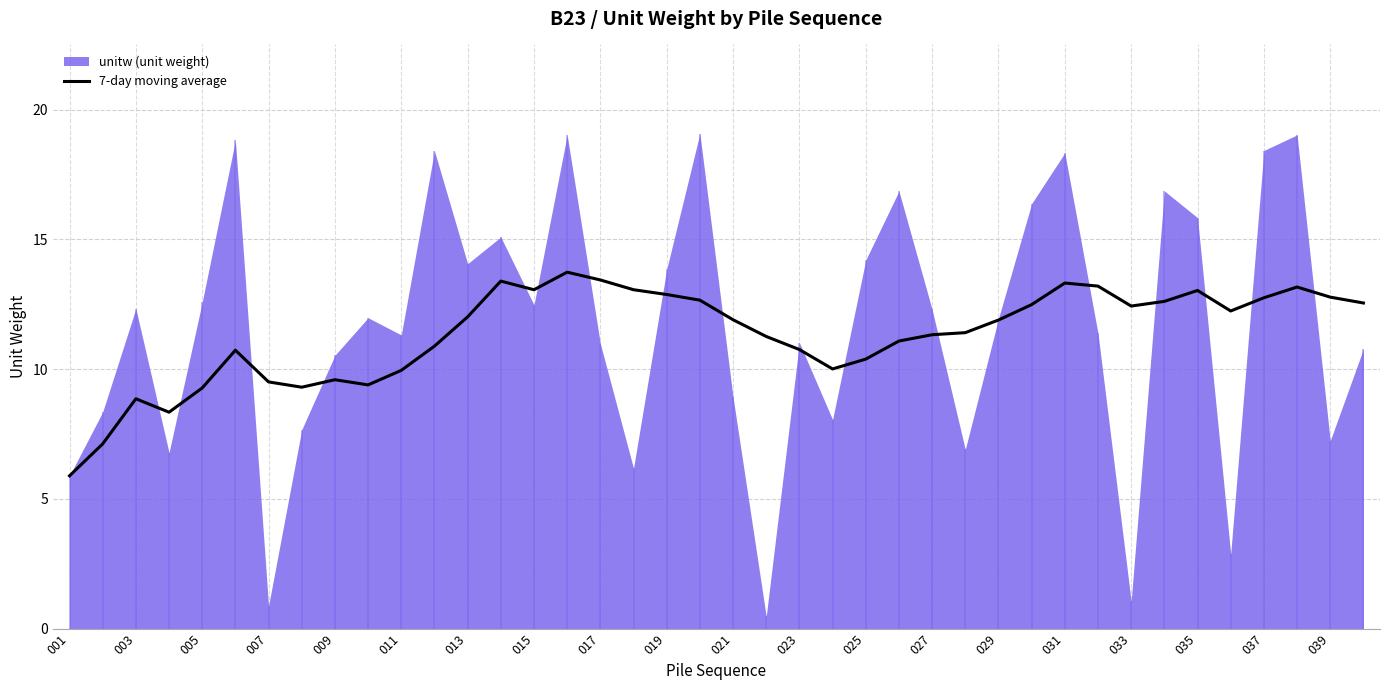

True or false: 7-day moving average has a value of 16.6 at 029.

False